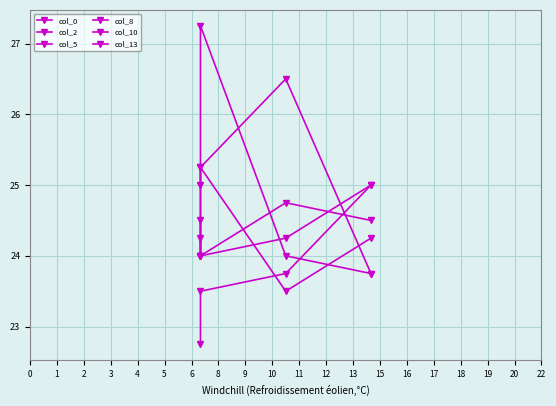

At how many categories does at least one series exceed 25?

2